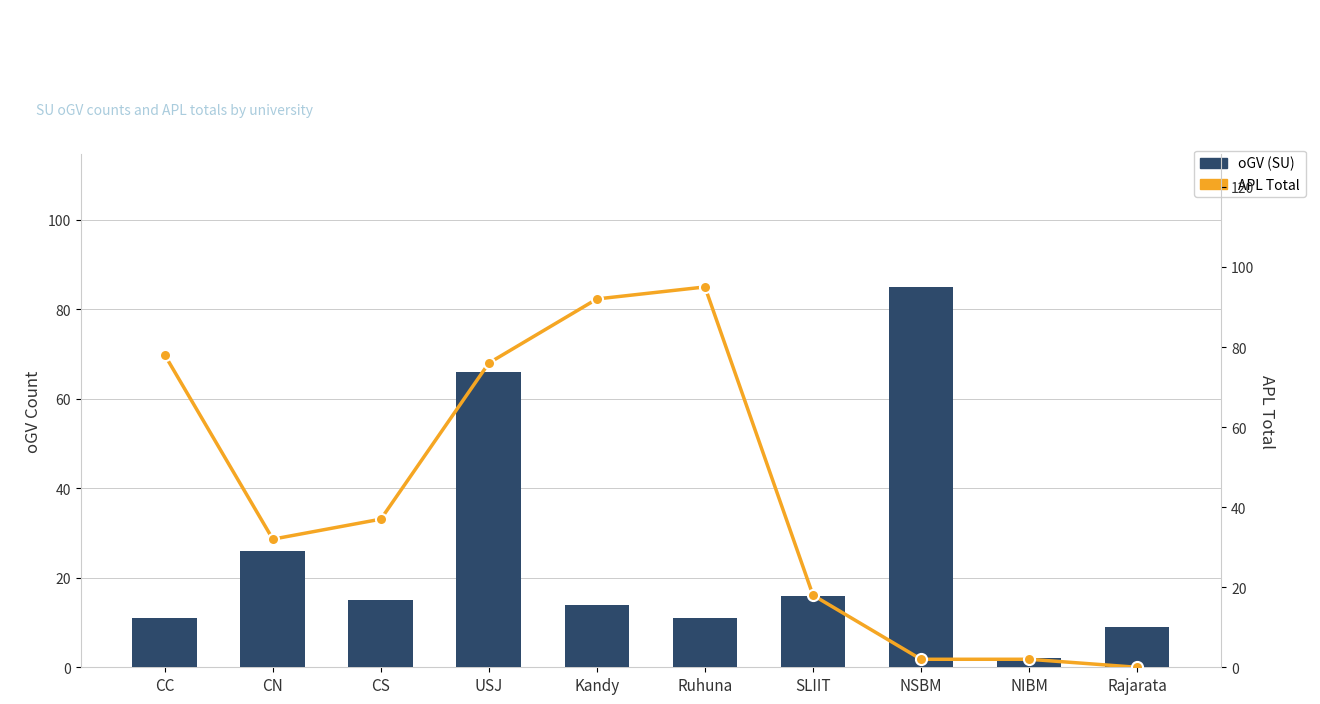

Which series has the widest spread of values?

APL Total